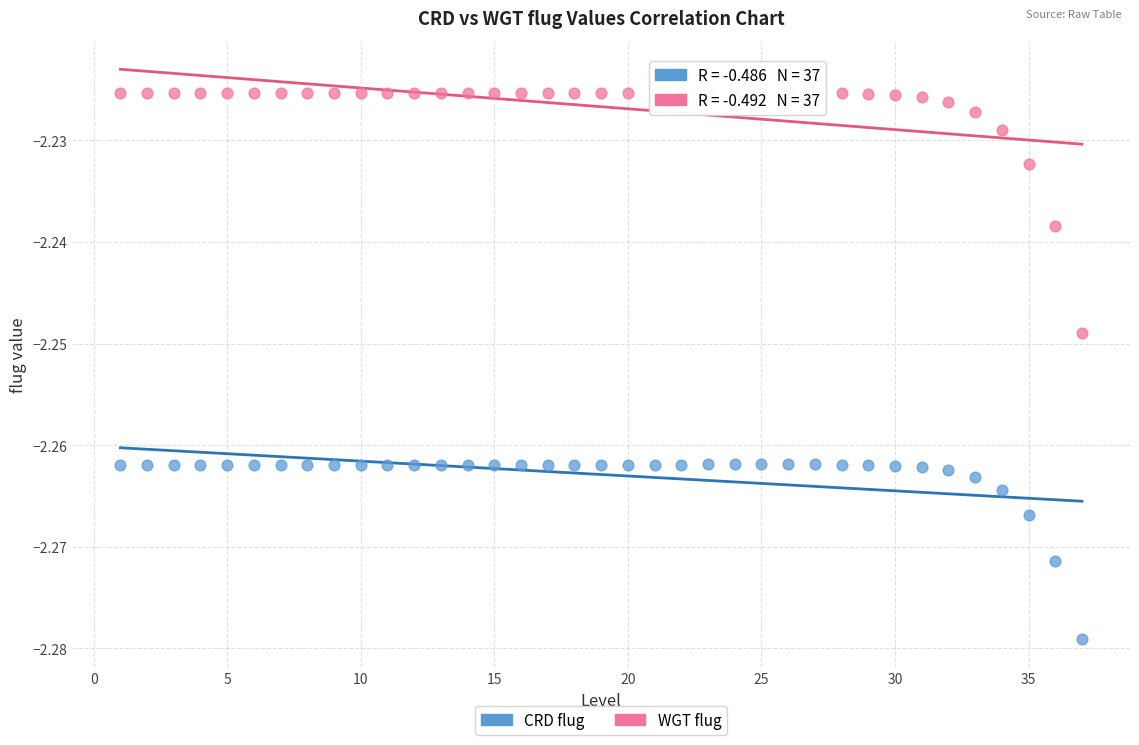

Which series reaches the minimum Y coordinate?

CRD flug